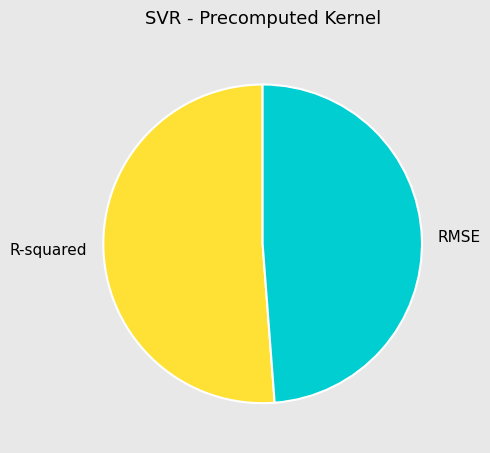

Which slice is the smallest?

RMSE